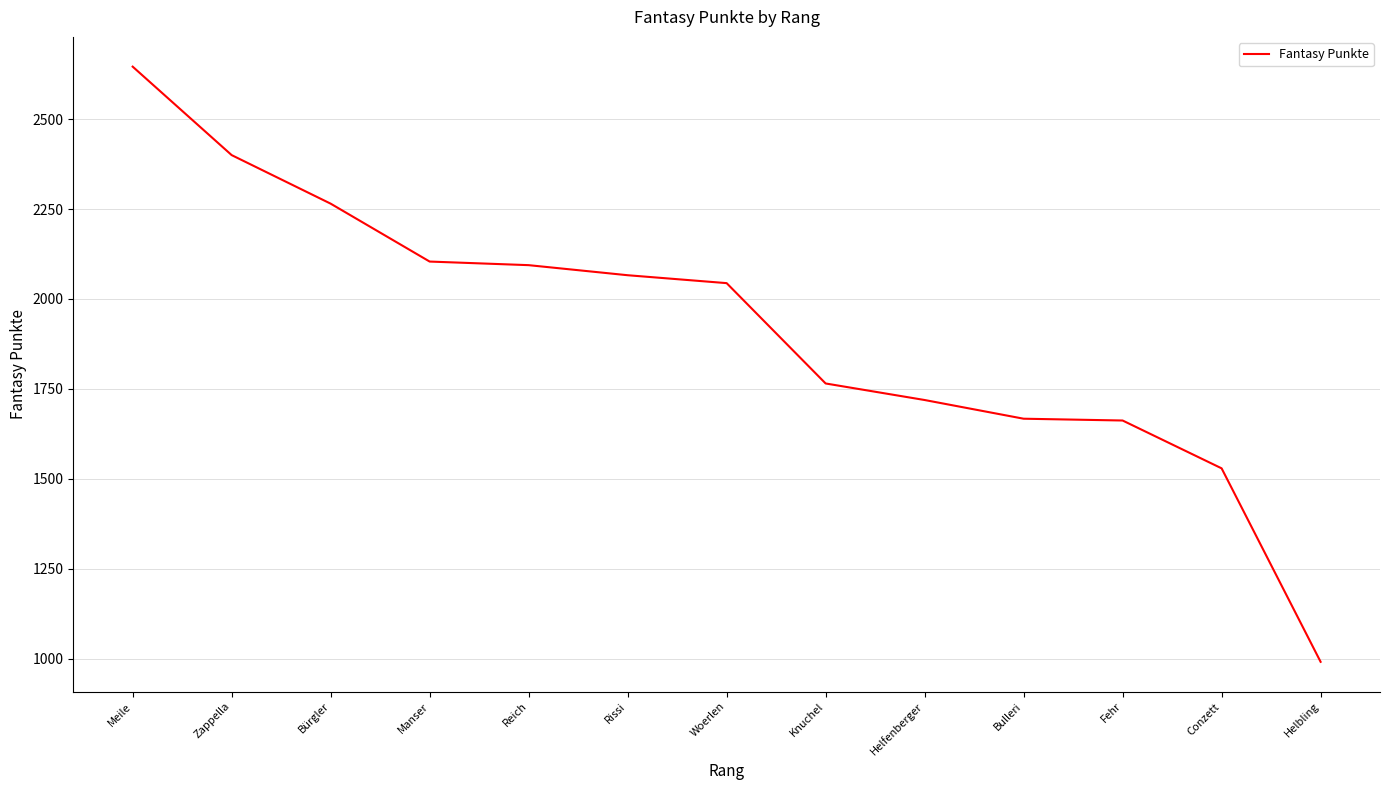

What is the minimum value shown in the chart?

991